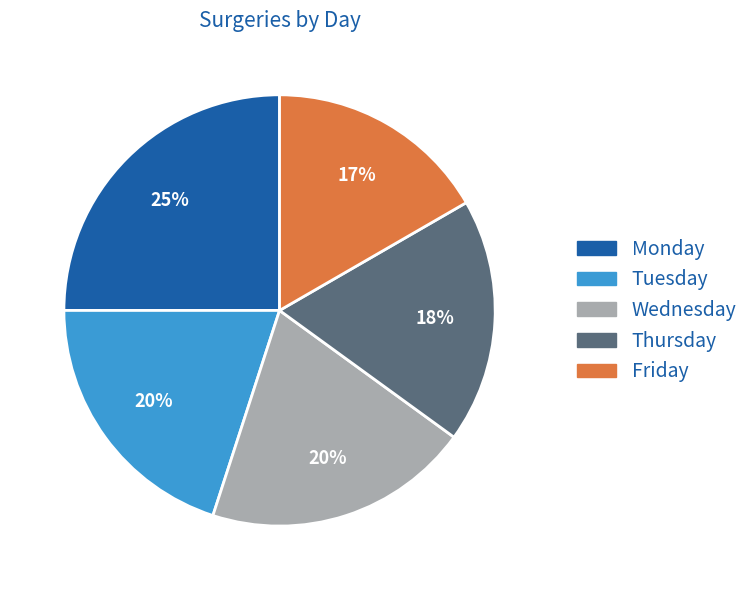

True or false: Monday accounts for 36% of the total.

False